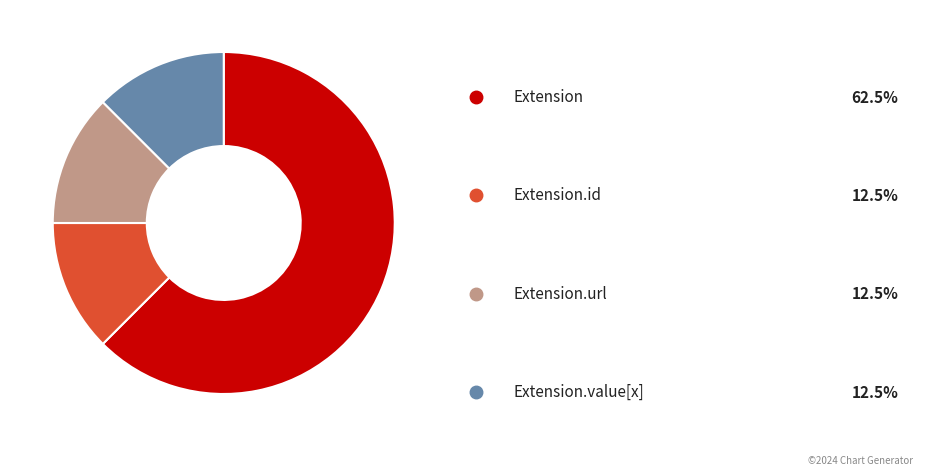

Is there a majority slice in this chart?

Yes